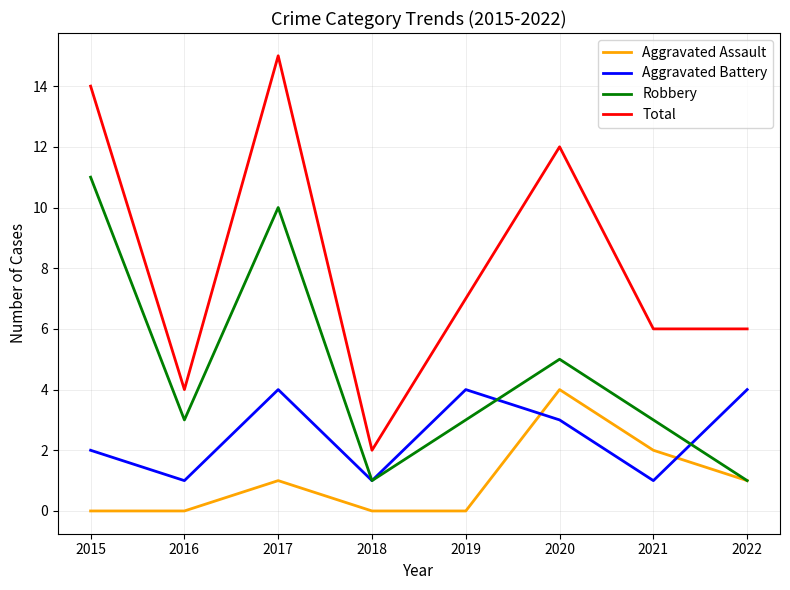

What is the sum of the Robbery values at 2022 and 2020?

6